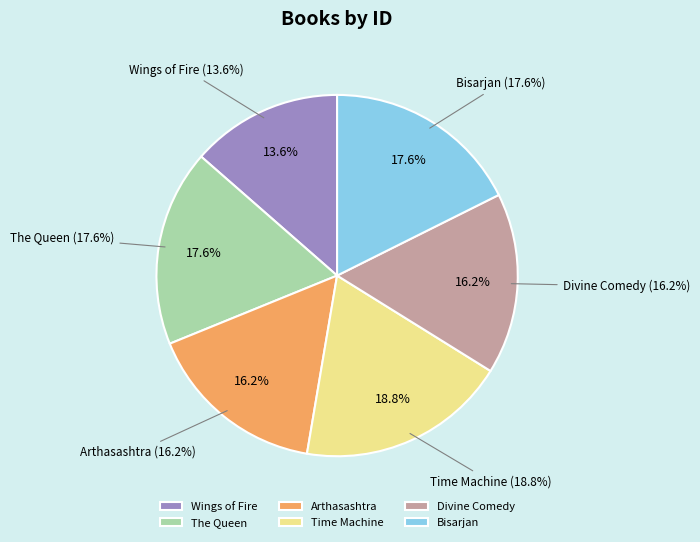

What is the largest slice in the pie chart?

Time Machine